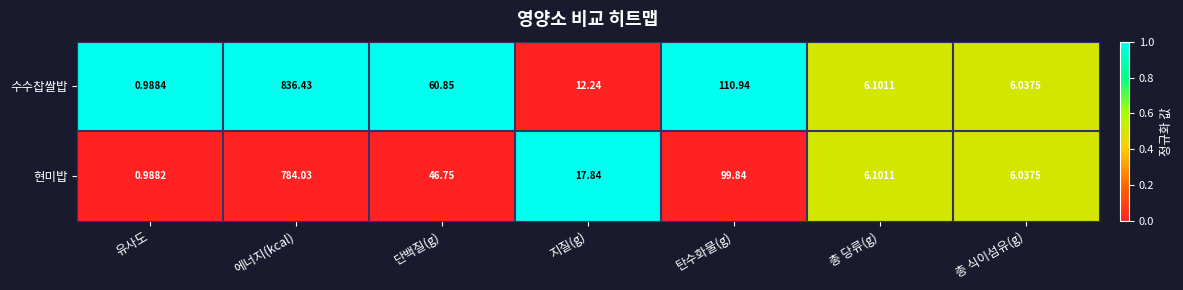

Where is 현미밥 nearest to the value 392?

탄수화물(g)